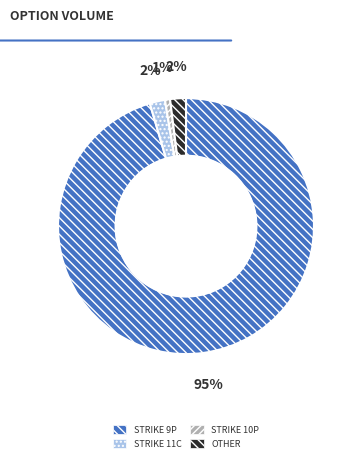

Does STRIKE 11C account for over 50% of the chart?

No